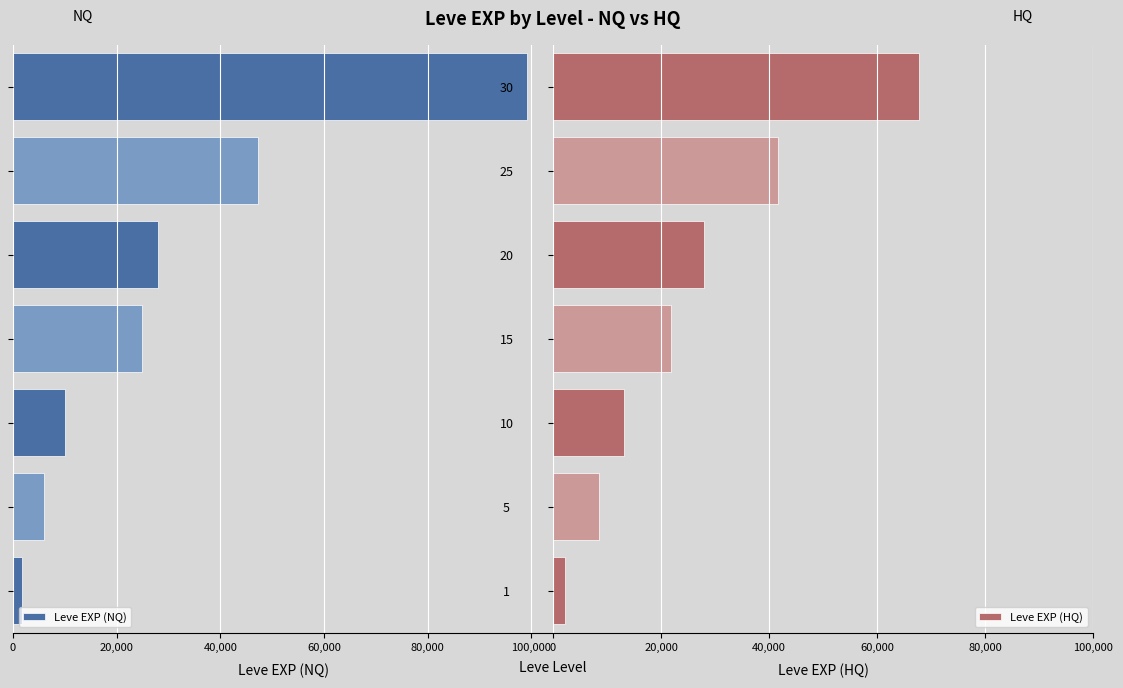

List the labels in order of Leve EXP (HQ) value, smallest first.

1, 5, 10, 15, 20, 25, 30